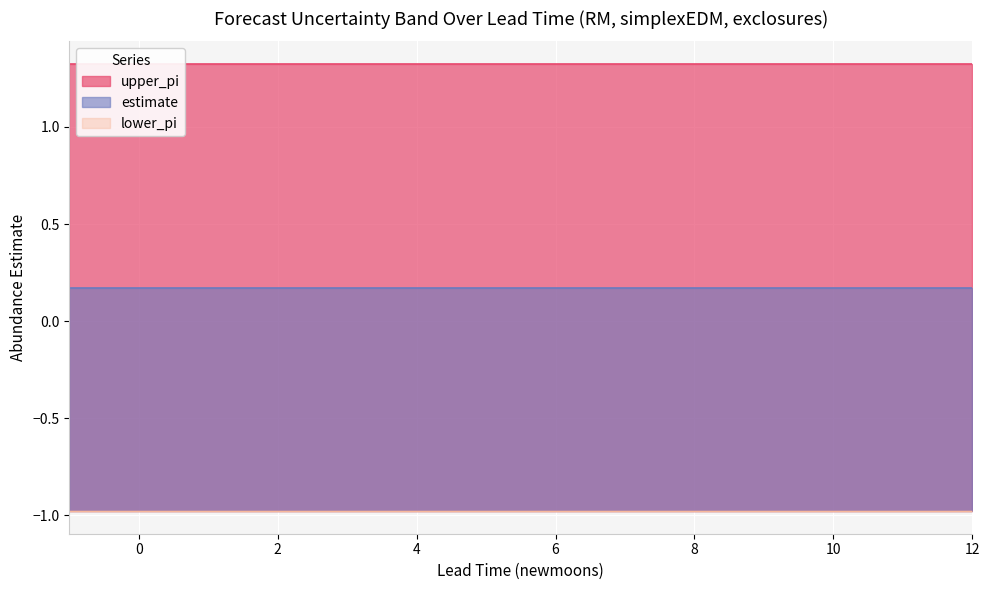

Reading left to right, list all the values displayed in this chart.

estimate: 0.2	0.2	0.2	0.2	0.2	0.2	0.2	0.2	0.2	0.2	0.2	0.2	0.2	0.2
lower_pi: -1.0	-1.0	-1.0	-1.0	-1.0	-1.0	-1.0	-1.0	-1.0	-1.0	-1.0	-1.0	-1.0	-1.0
upper_pi: 1.3	1.3	1.3	1.3	1.3	1.3	1.3	1.3	1.3	1.3	1.3	1.3	1.3	1.3